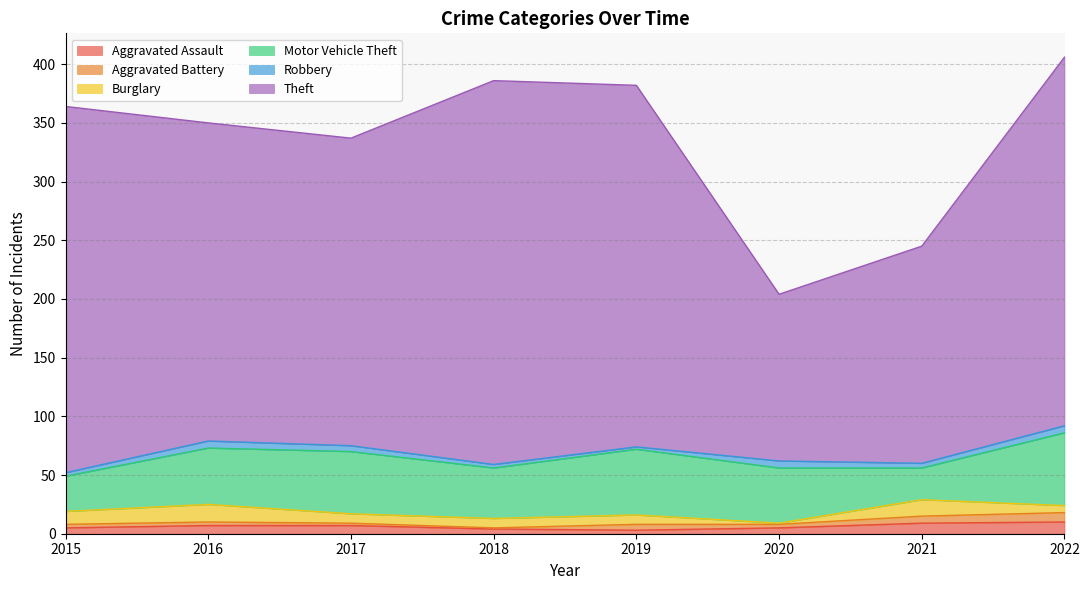

Where does the Theft series first go above 308?

2015